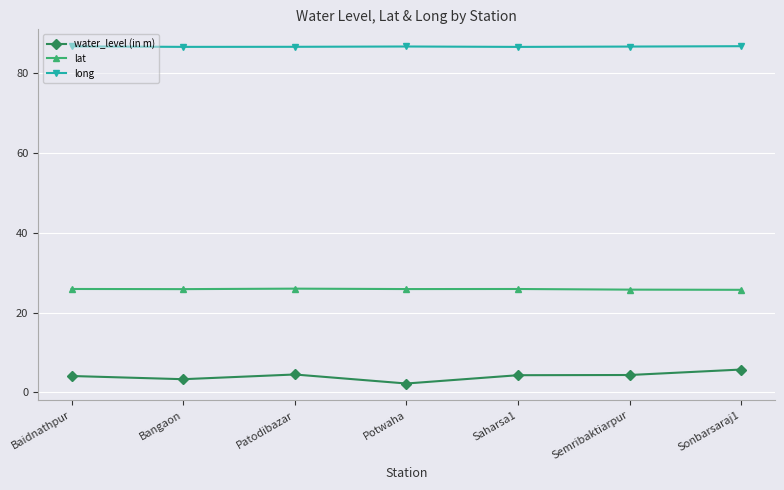

What is the sum of the lat values at Baidnathpur and Potwaha?

51.8